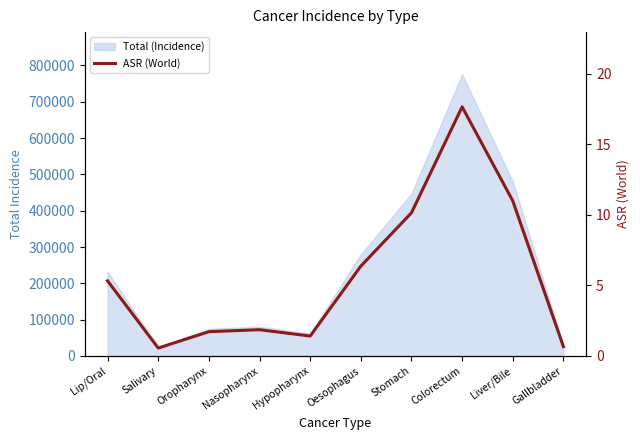

At which category does the chart reach its peak across all series?

Colorectum